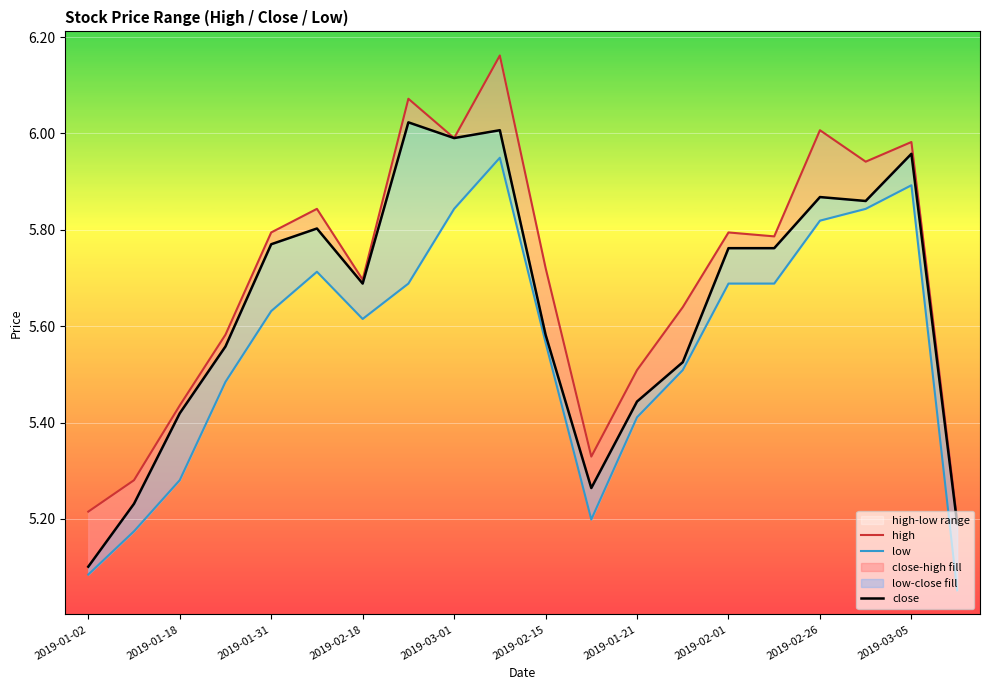

True or false: high and low intersect in this chart.

False